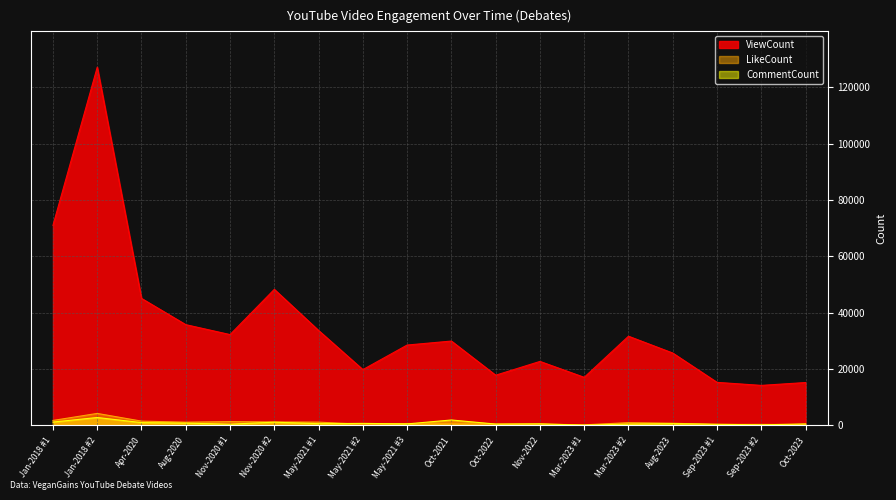

Which series has the widest spread of values?

ViewCount